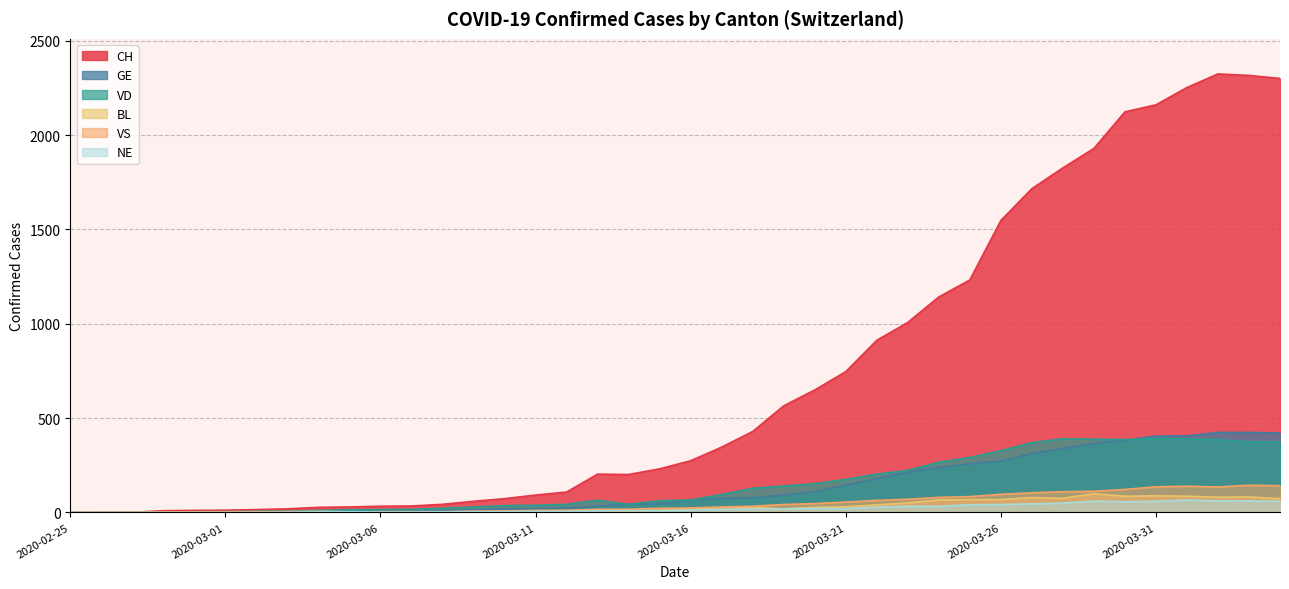

What is the difference between the maximum and second lowest values in the CH series?

2323